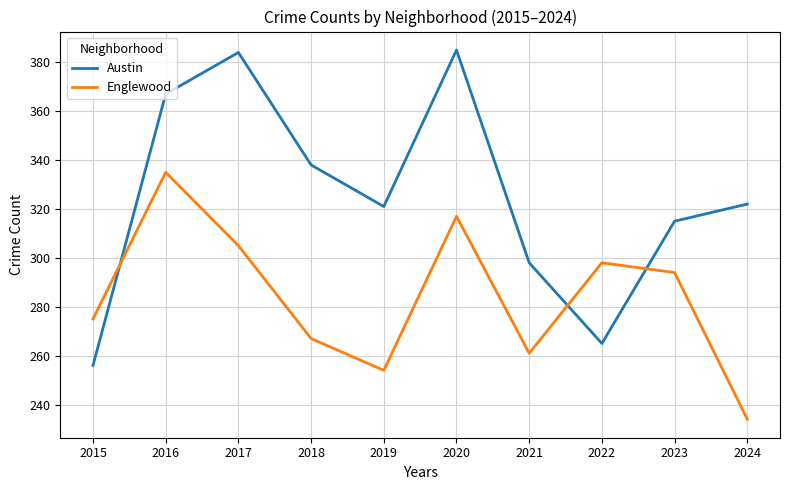

Count the number of categories in the chart.

10